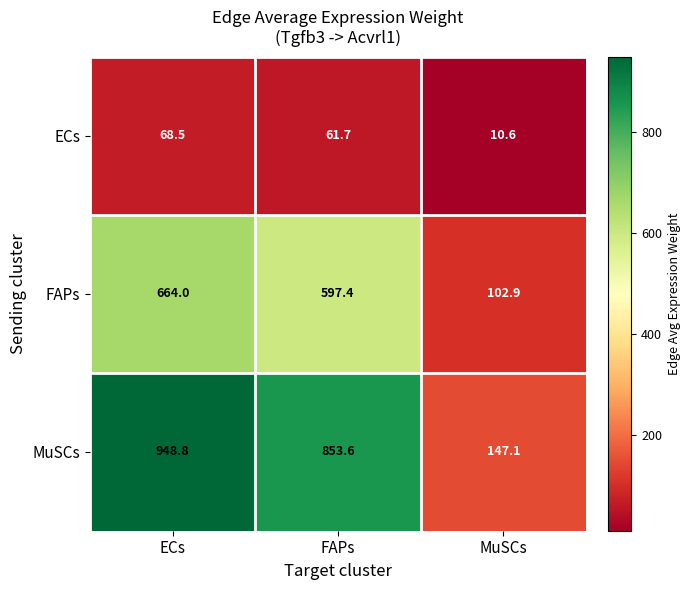

List the series in order of their overall mean, lowest first.

ECs, FAPs, MuSCs